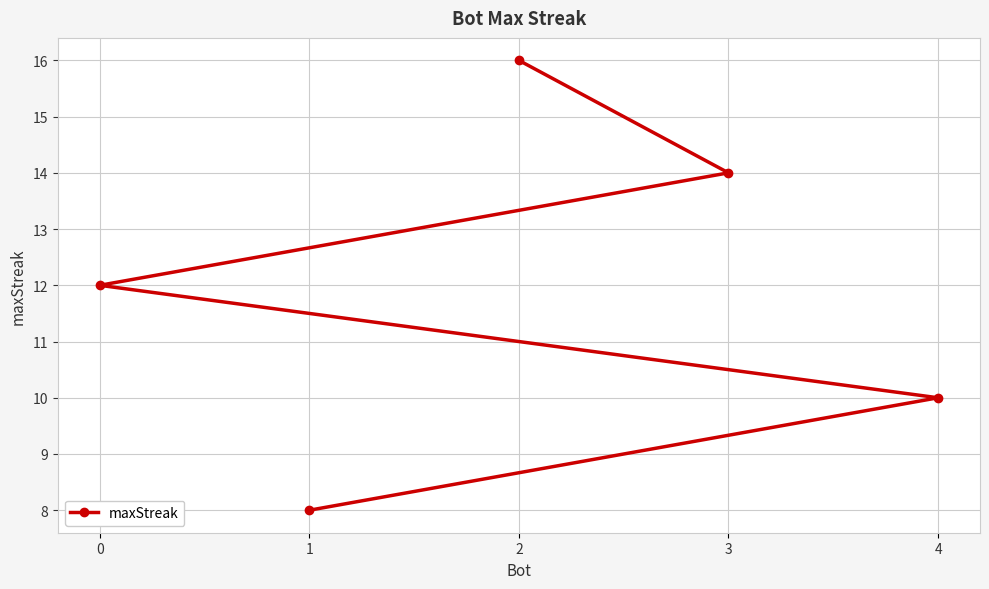

Count the number of data series in this chart.

1